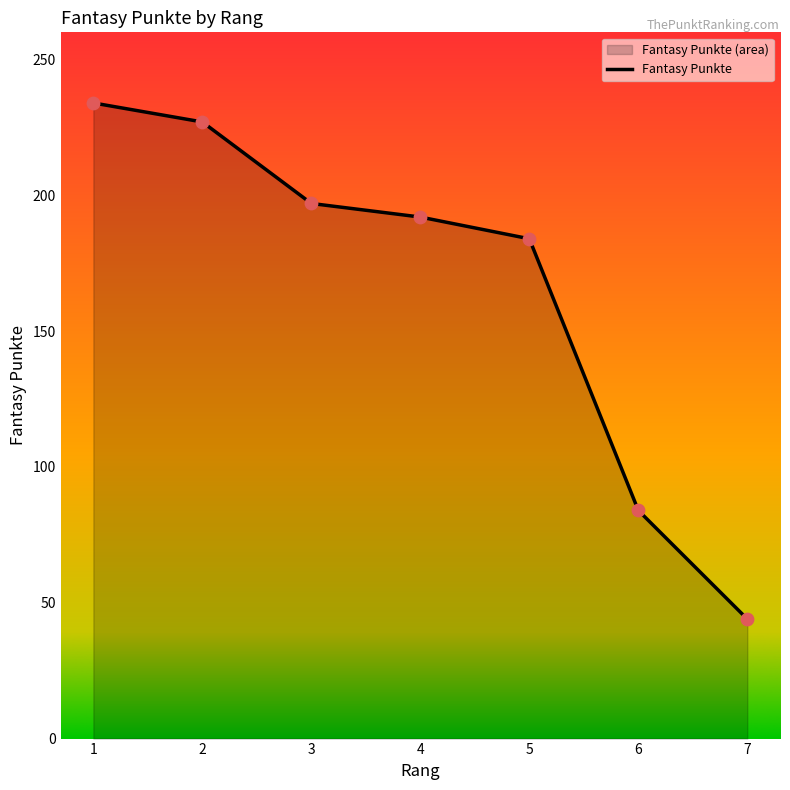

Between 3 and 7, which is larger?

3